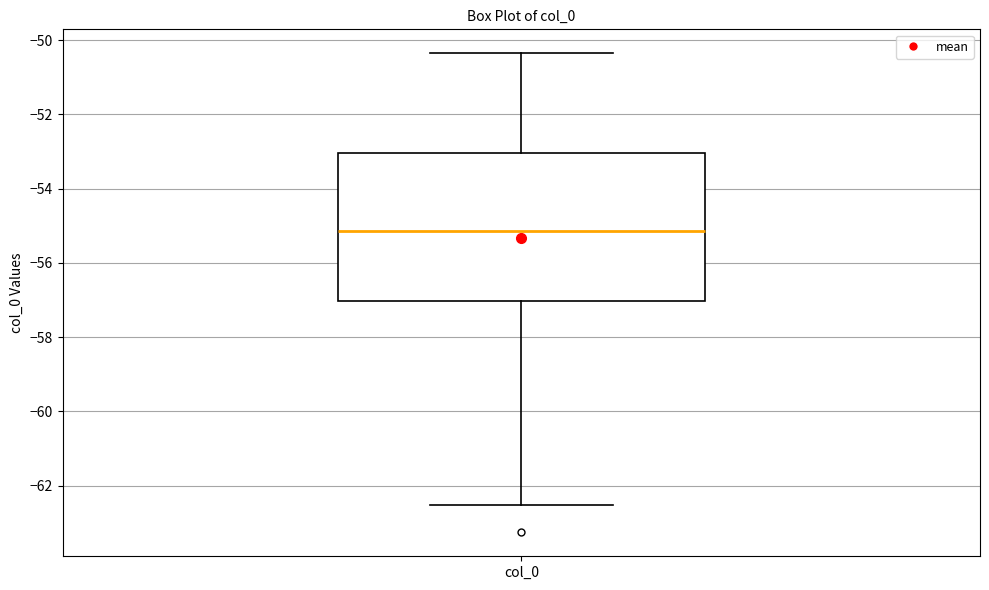

Read this box plot against the y-axis: the position of the median line, the range covered by the box, and the ends of both whiskers. The values are not printed on the chart, so give them approximately, as read against the axis.

median -55.2, box -57.0 to -53.0, whiskers -62.6 to -50.4